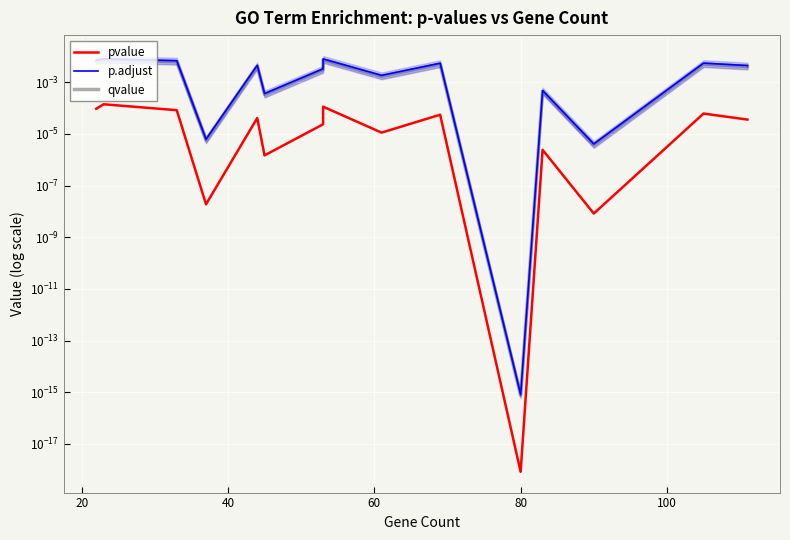

True or false: pvalue and p.adjust intersect in this chart.

False